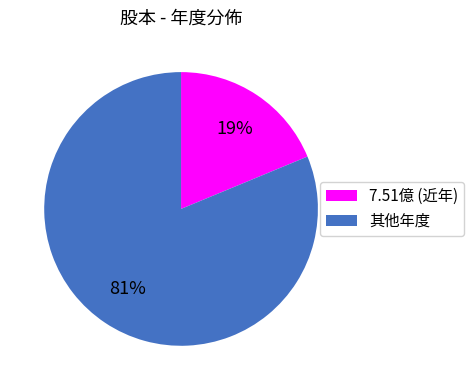

Is there a majority slice in this chart?

Yes